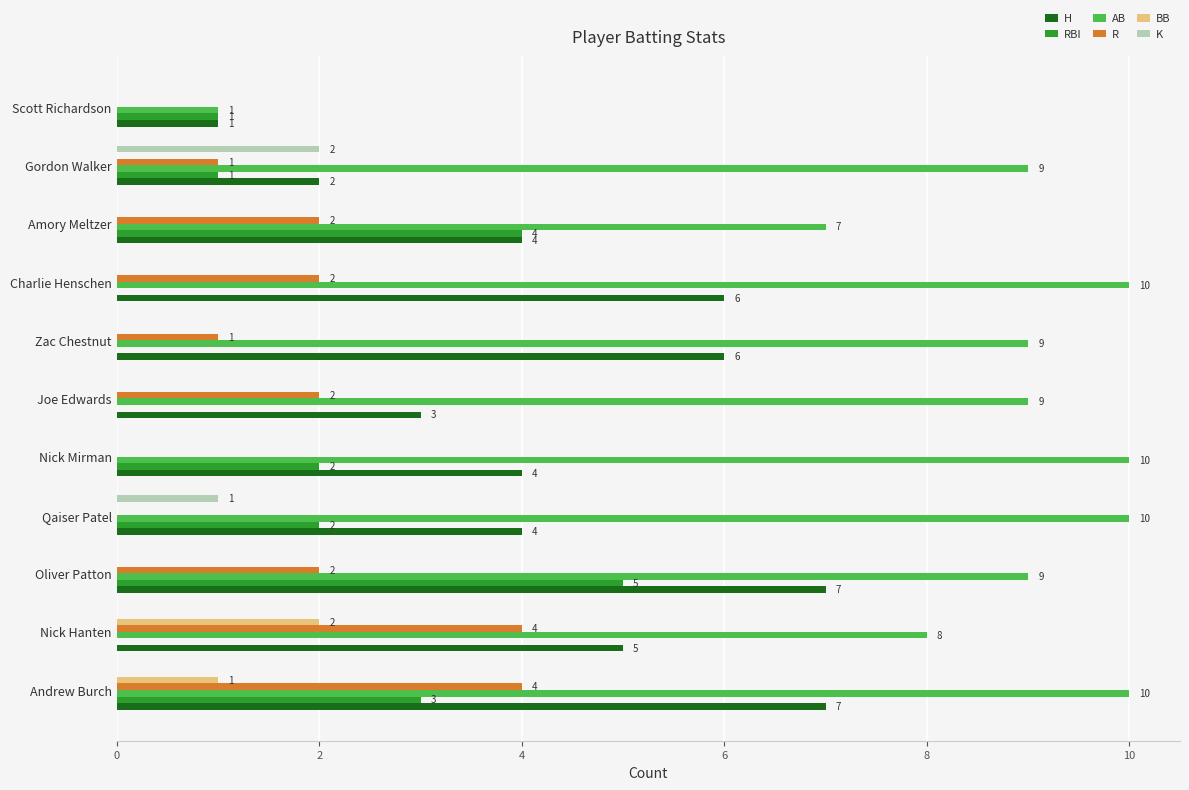

The K series shows 1 at Gordon Walker. True or false?

False